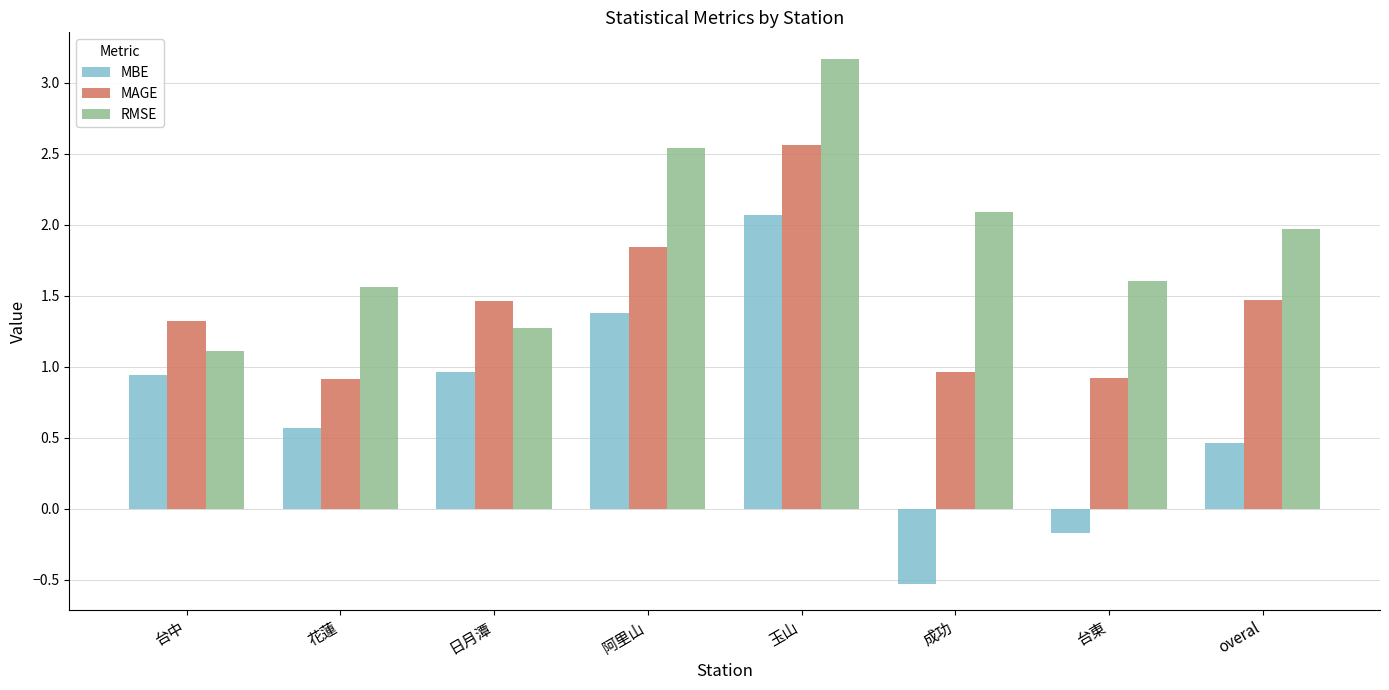

What is the difference between the RMSE values at 玉山 and 日月潭?

1.9